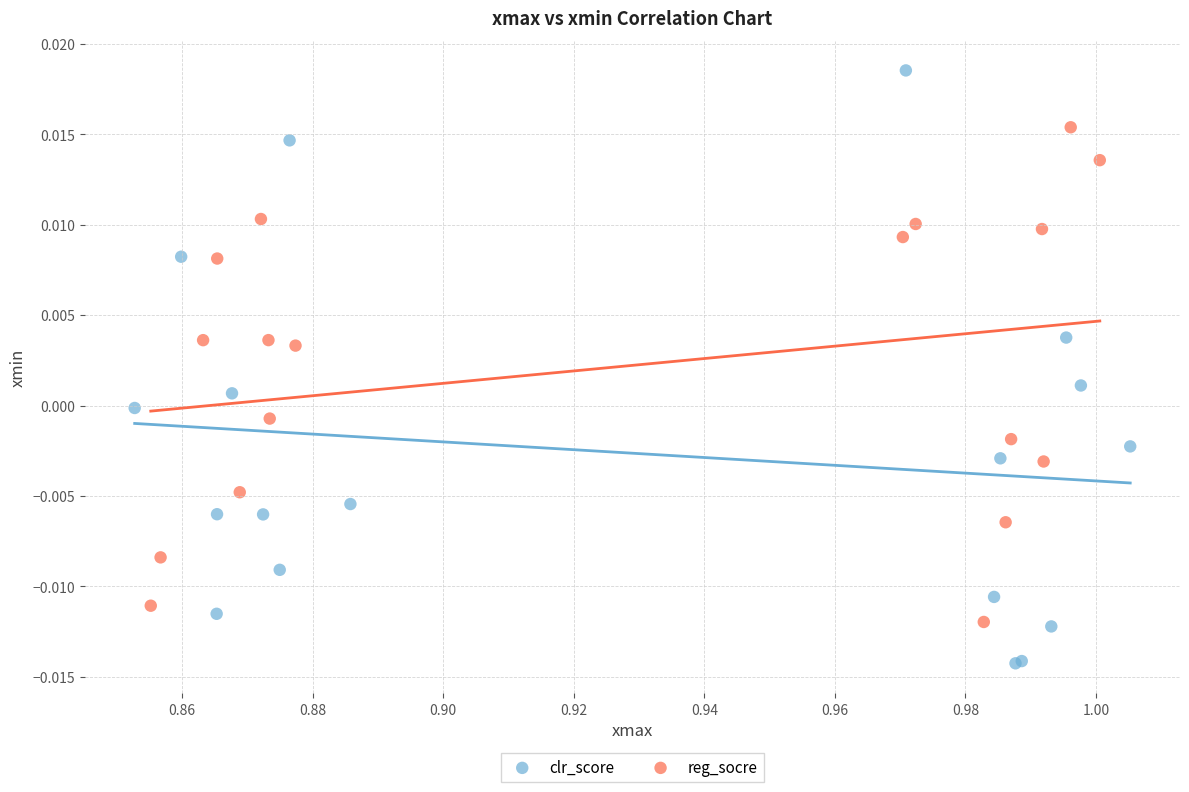

Which series contains the lowest Y value?

clr_score